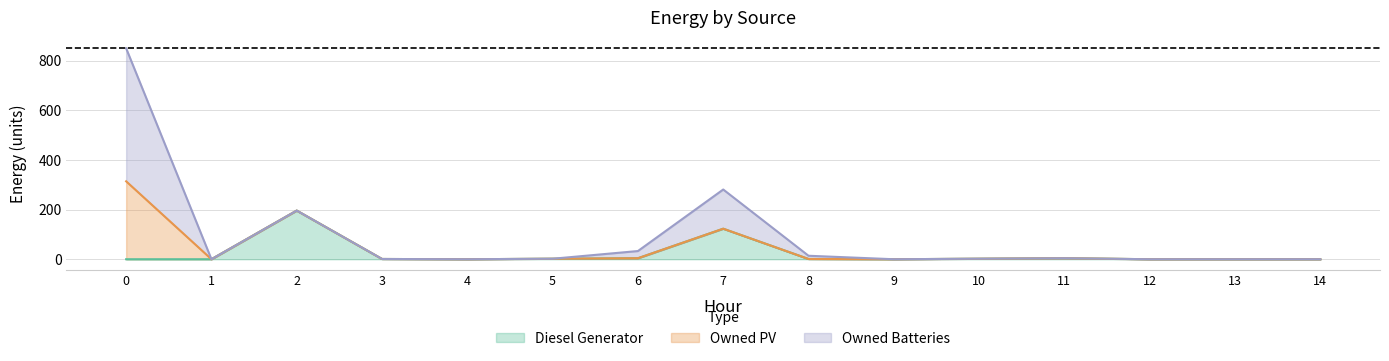

How many lines are shown in the chart?

3